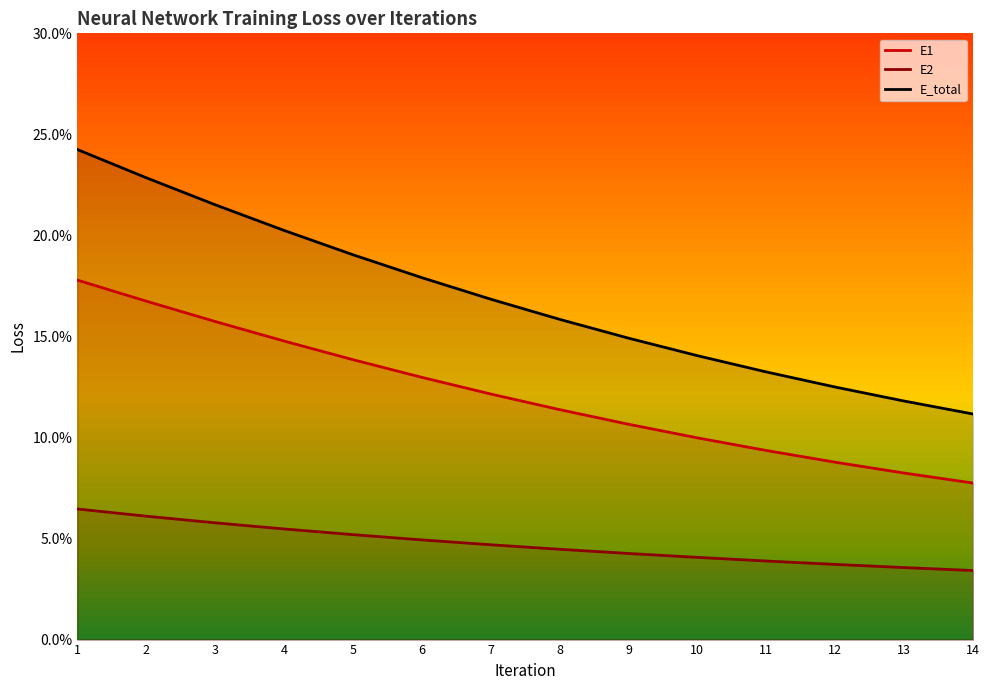

At which category is the sum across all series the highest?

1